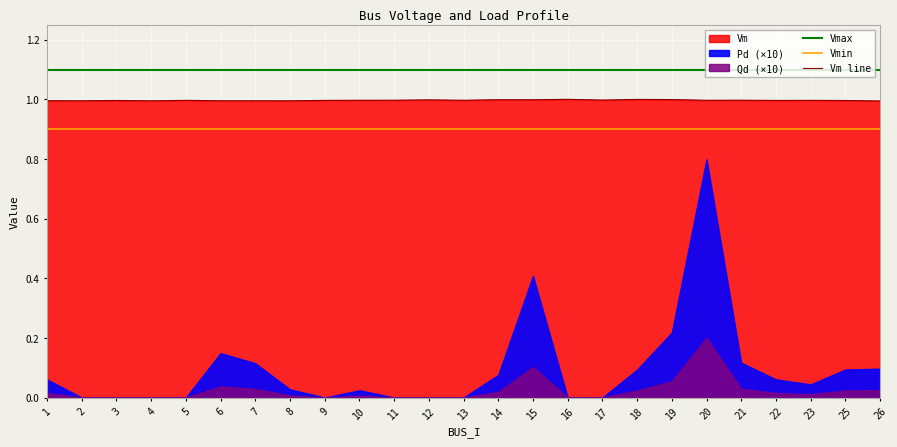

The Vmax series shows 0.6 at 9. True or false?

False